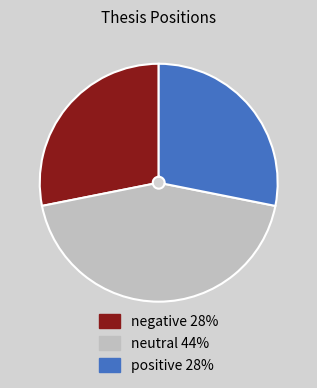

The positive slice represents 18% of the pie. True or false?

False